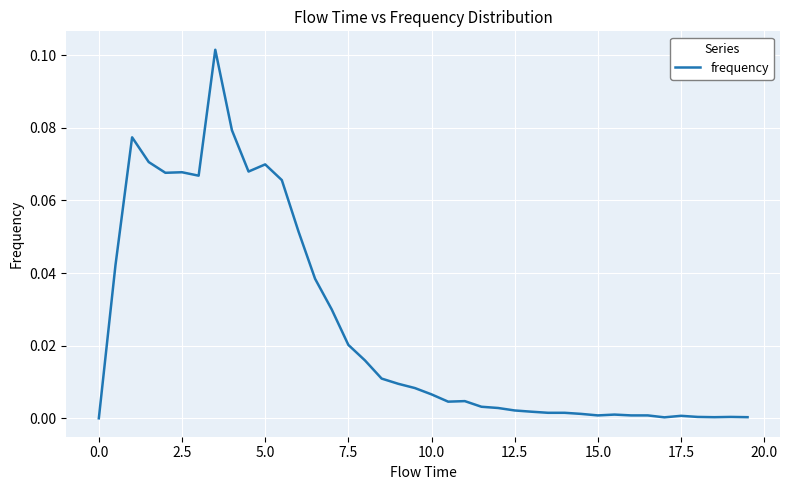

Is it true that the value at 0.0 is 0.0?

True